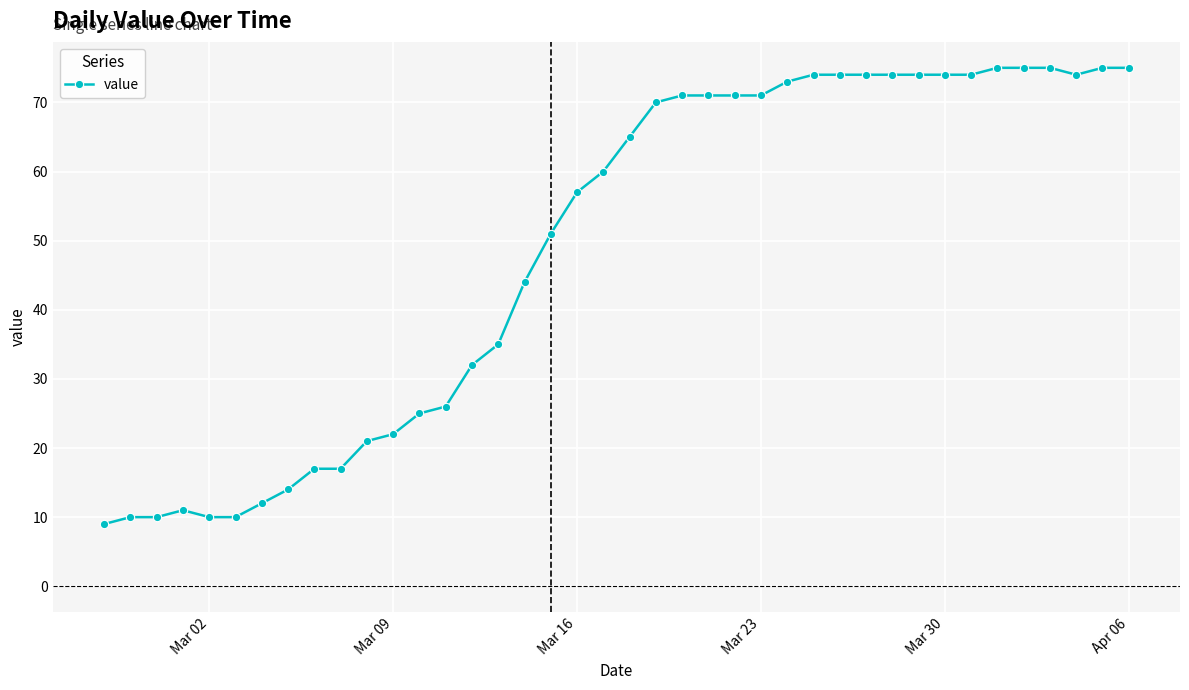

What is the difference between the maximum and minimum values?

66